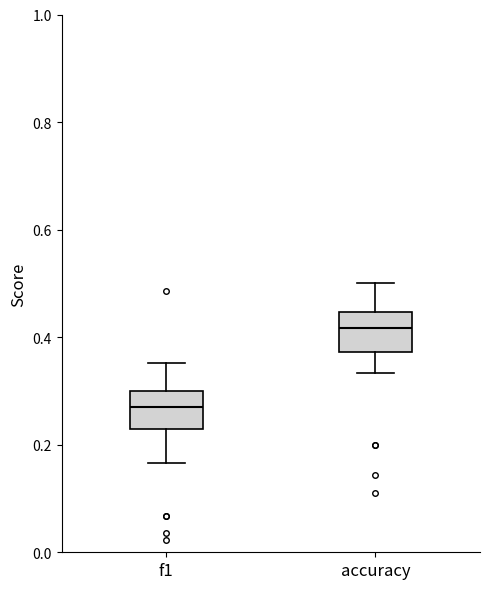

Which box has the lowest median line?

f1